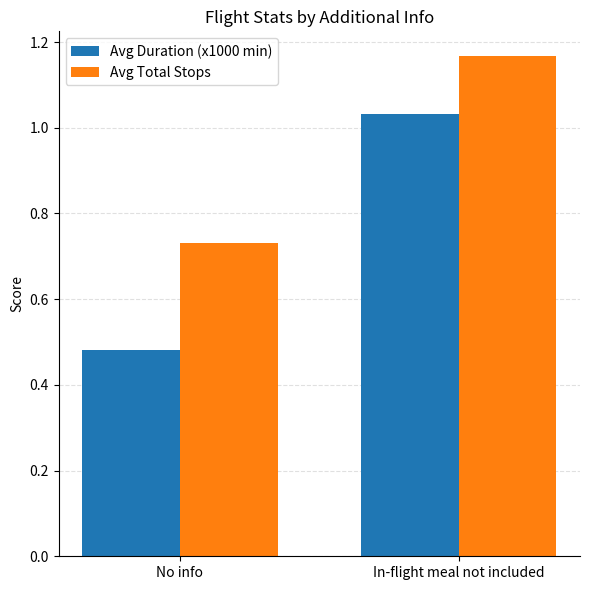

What is the label of the 1st bar from the left?

No info